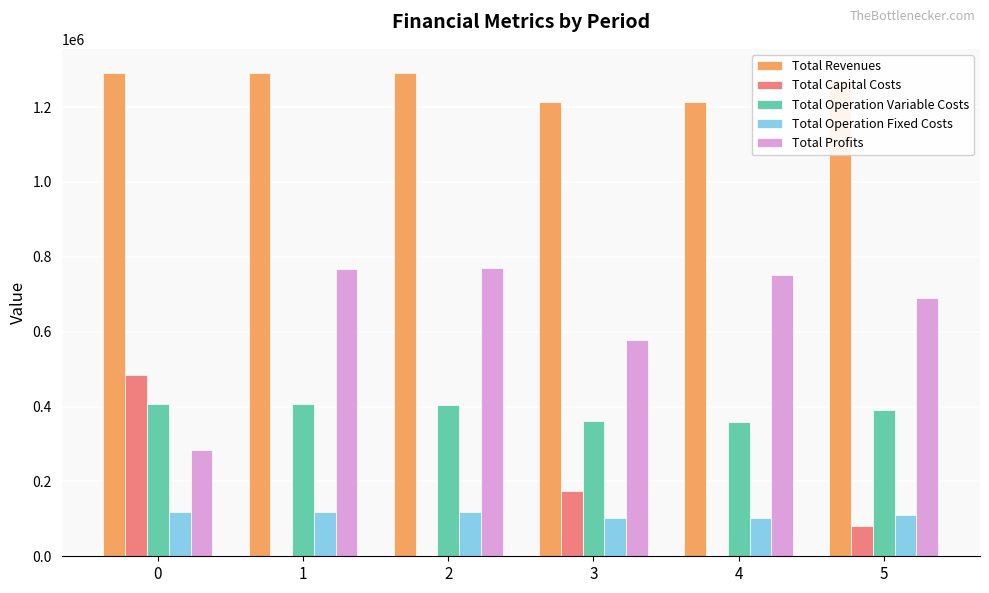

True or false: Total Operation Variable Costs has a value of 603887.4 at 0.

False